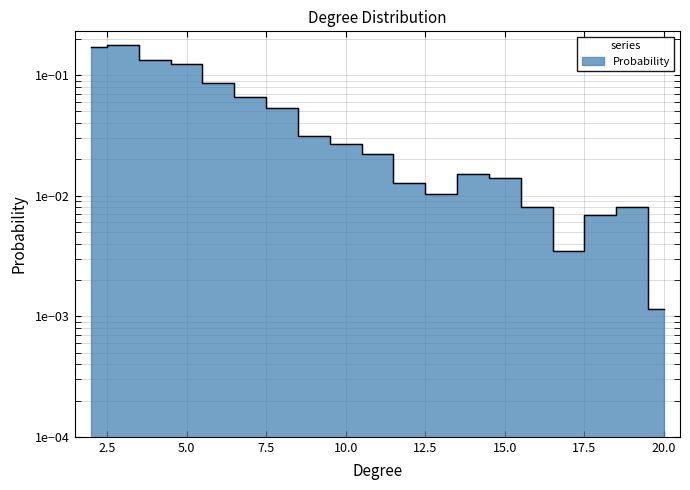

Where is the data nearest to the value 0?

20